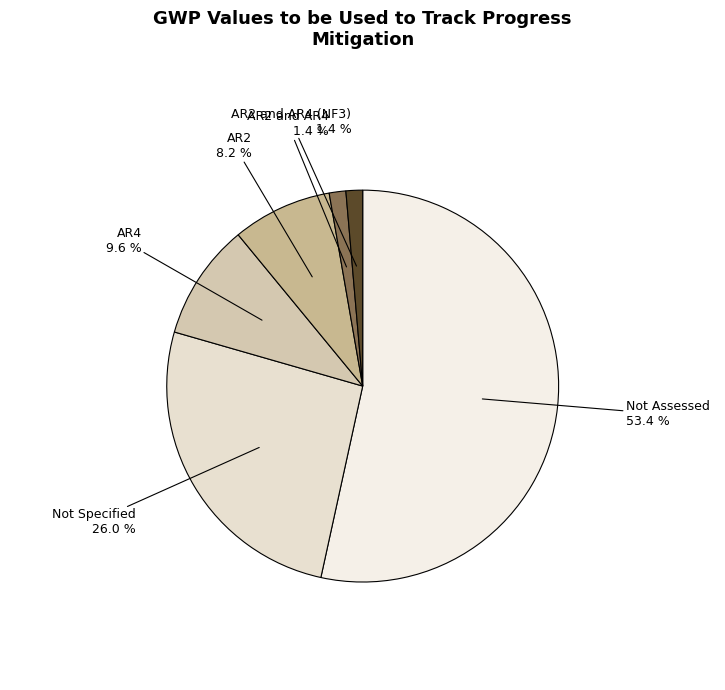

How many slices are in this pie chart?

6